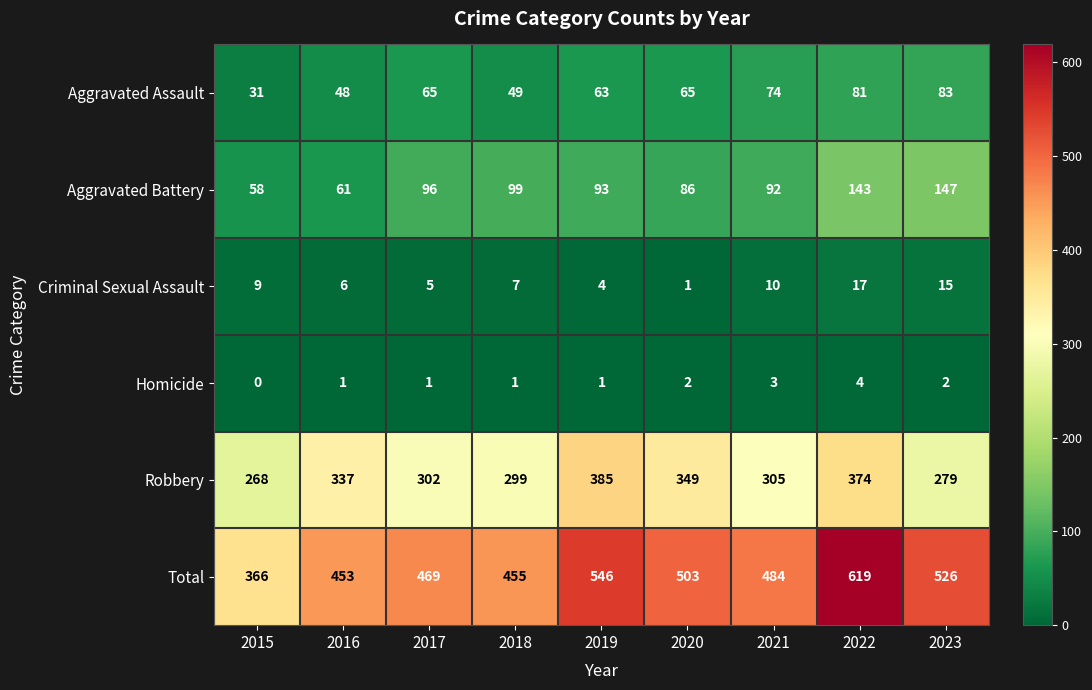

Which series changed the most between 2020 and 2022?

Total